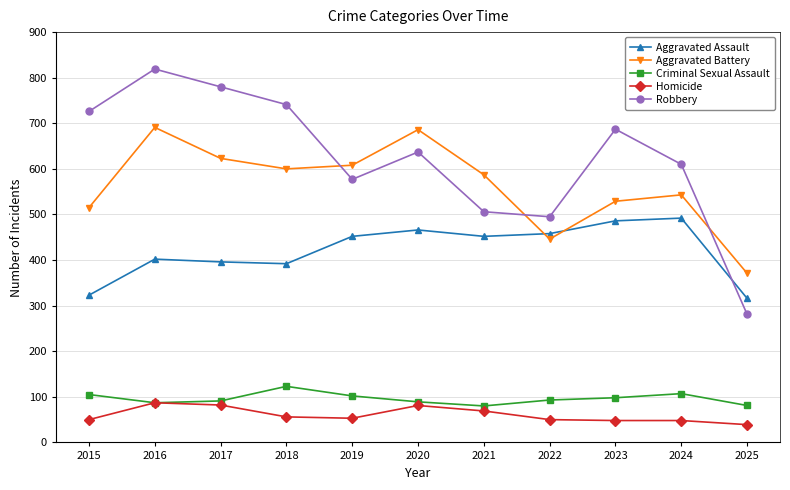

True or false: Aggravated Assault and Robbery intersect in this chart.

True